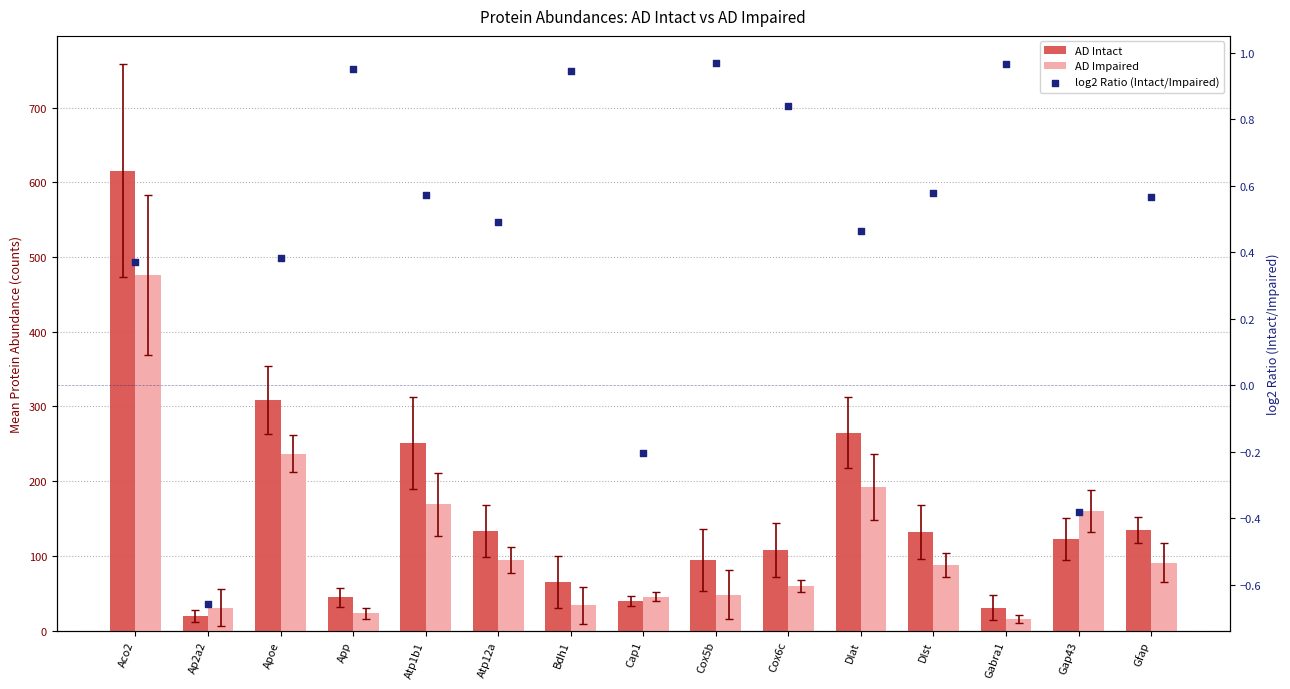

Which series has the largest total across all categories?

AD Intact